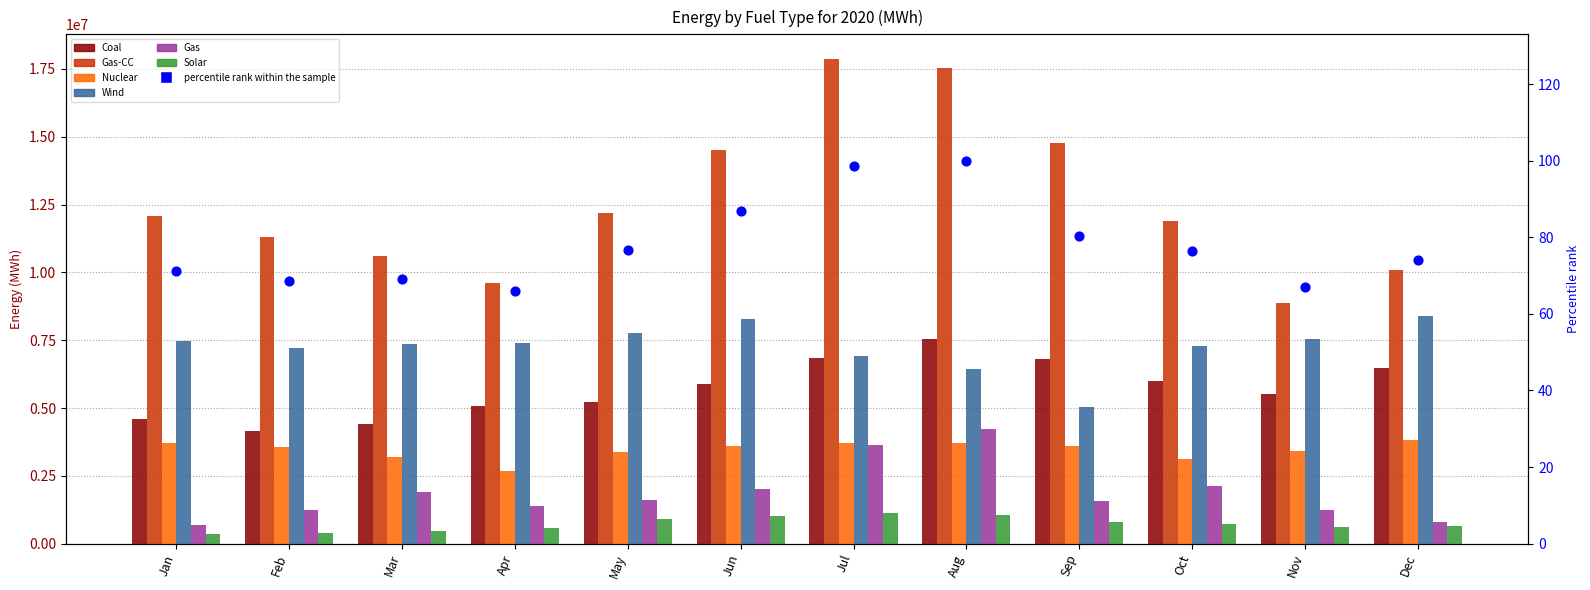

What is the total value across all series at Aug?

40497394.1